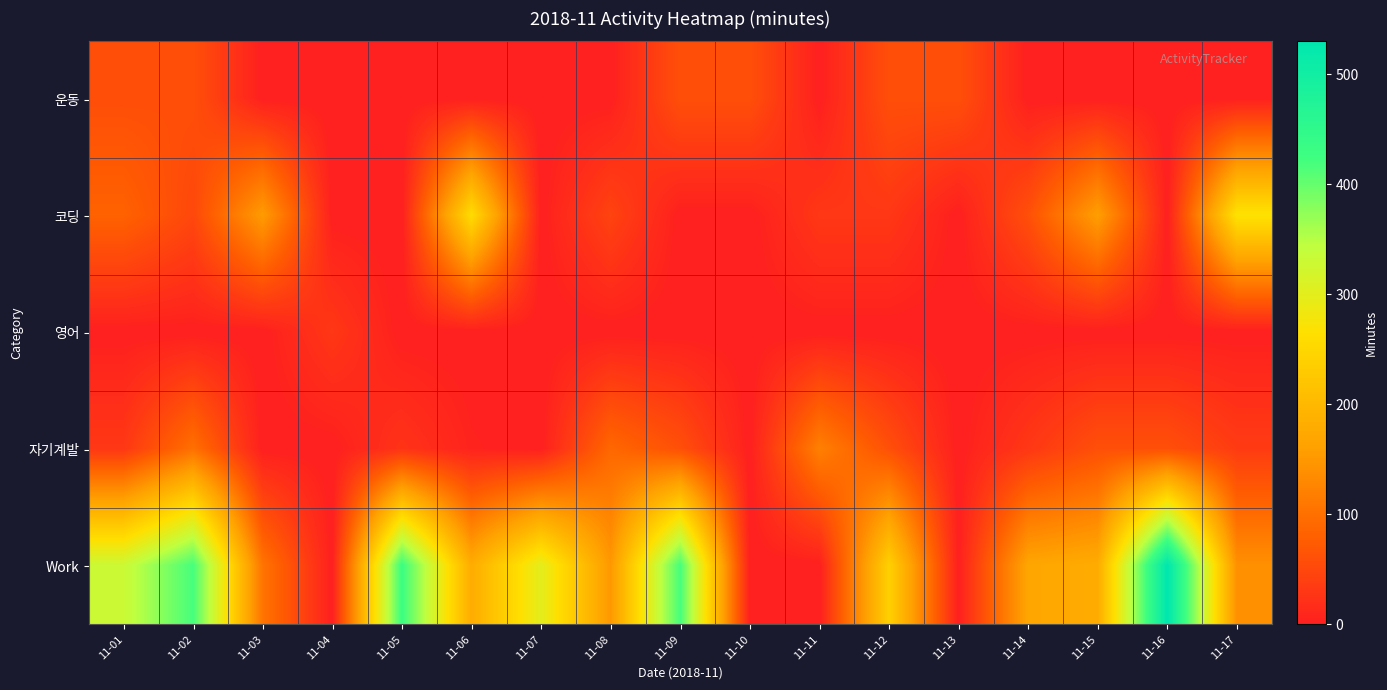

At 11-01, list the series in order from smallest to largest.

영어, 자기계발, 운동, 코딩, Work